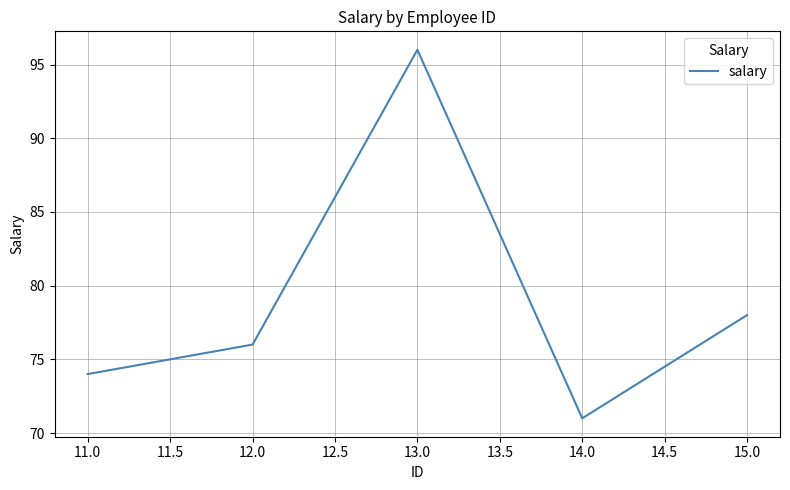

Count the number of categories in the chart.

5